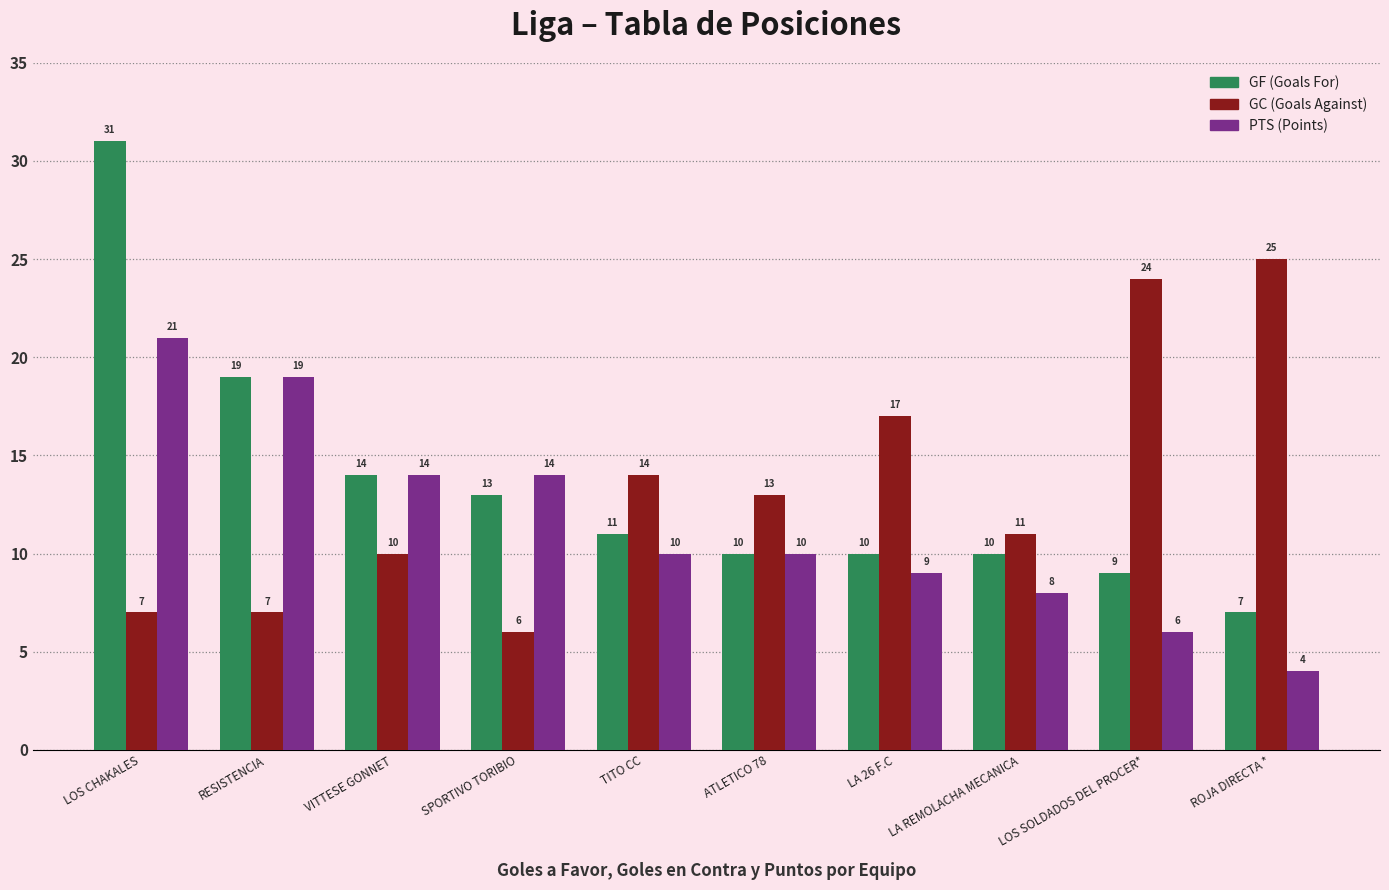

What is the average value of the GC (Goals Against) series?

13